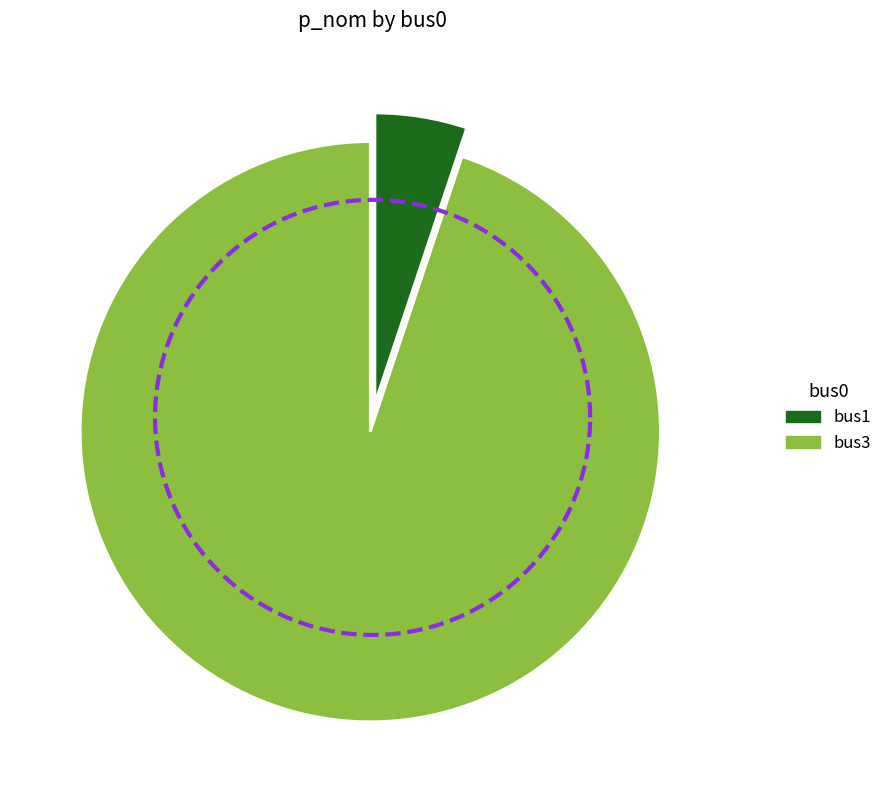

To the nearest percent, what portion does bus1 represent?

5%